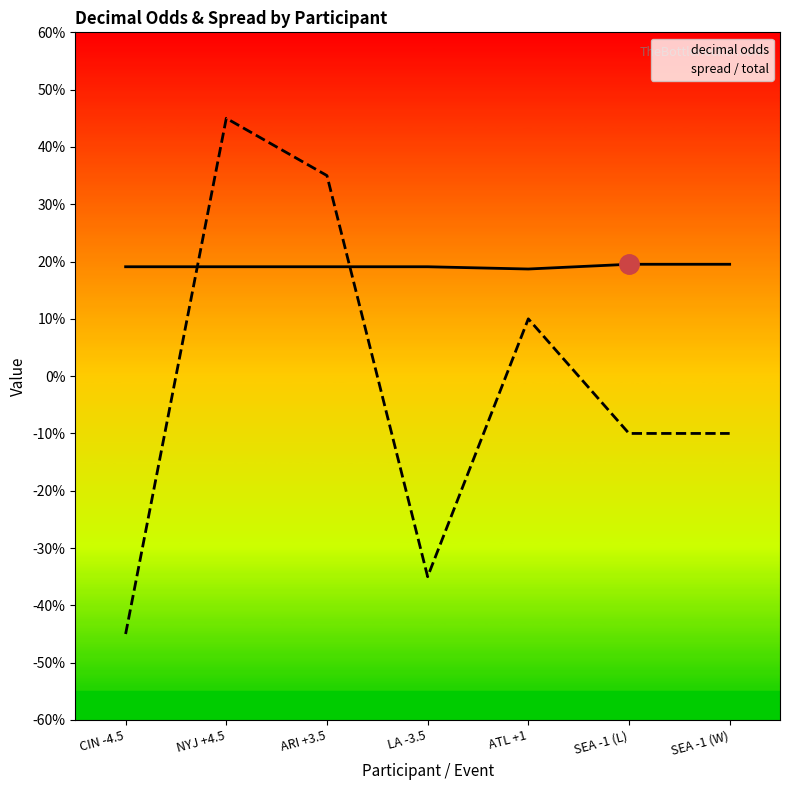

What is the sum of all spread / total values?

-1.0